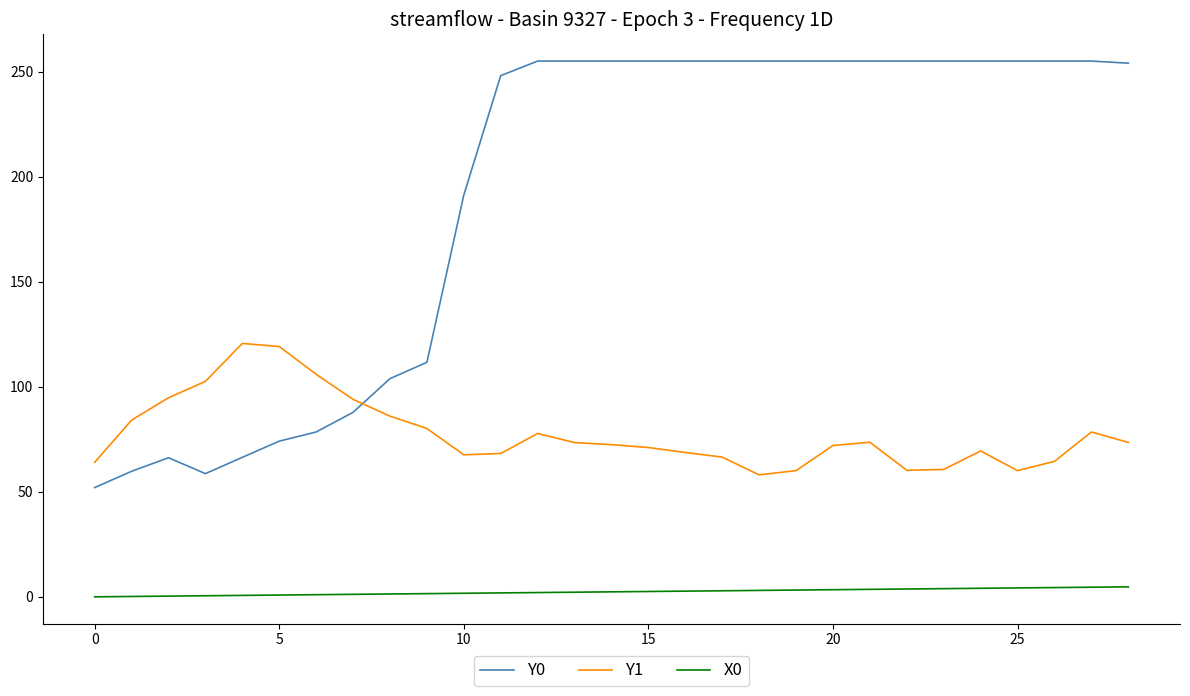

Rank the series by their average value, from lowest to highest.

X0, Y1, Y0